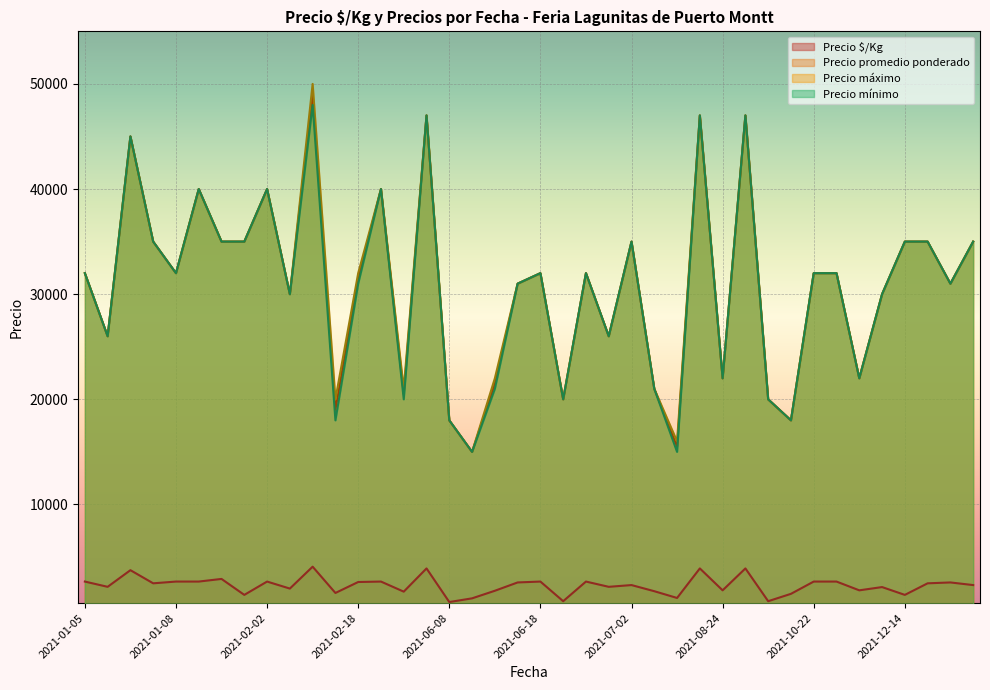

Reading left to right, transcribe all the data shown in this chart.

Precio $/Kg: 2667	2167	3750	2500	2667	2667	2917	1400	2667	2000	4083	1583	2625	2667	1708	3917	720	1071	1792	2583	2667	800	2667	2167	2333	1750	1107	3917	1833	3917	800	1500	2667	2667	1833	2143	1400	2500	2583	2333
Precio promedio ponderado: 32000	26000	45000	35000	32000	40000	35000	35000	40000	30000	49000	19000	31500	40000	20500	47000	18000	15000	21500	31000	32000	20000	32000	26000	35000	21000	15500	47000	22000	47000	20000	18000	32000	32000	22000	30000	35000	35000	31000	35000
Precio máximo: 32000	26000	45000	35000	32000	40000	35000	35000	40000	30000	50000	20000	32000	40000	21000	47000	18000	15000	22000	31000	32000	20000	32000	26000	35000	21000	16000	47000	22000	47000	20000	18000	32000	32000	22000	30000	35000	35000	31000	35000
Precio mínimo: 32000	26000	45000	35000	32000	40000	35000	35000	40000	30000	48000	18000	31000	40000	20000	47000	18000	15000	21000	31000	32000	20000	32000	26000	35000	21000	15000	47000	22000	47000	20000	18000	32000	32000	22000	30000	35000	35000	31000	35000